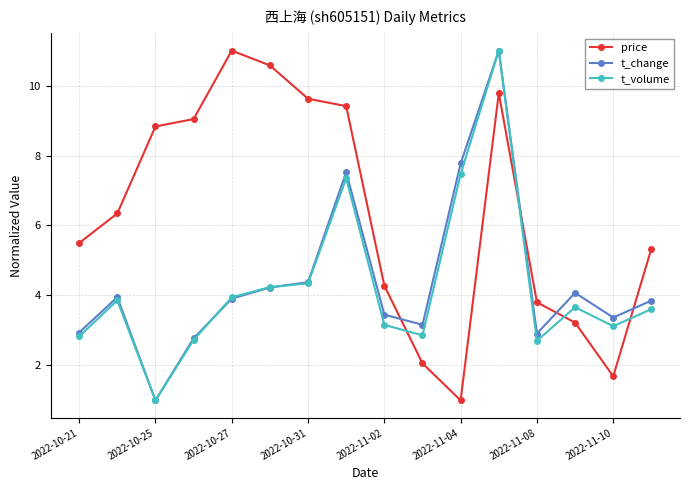

True or false: t_change has more than 1 points higher than both neighbors.

True